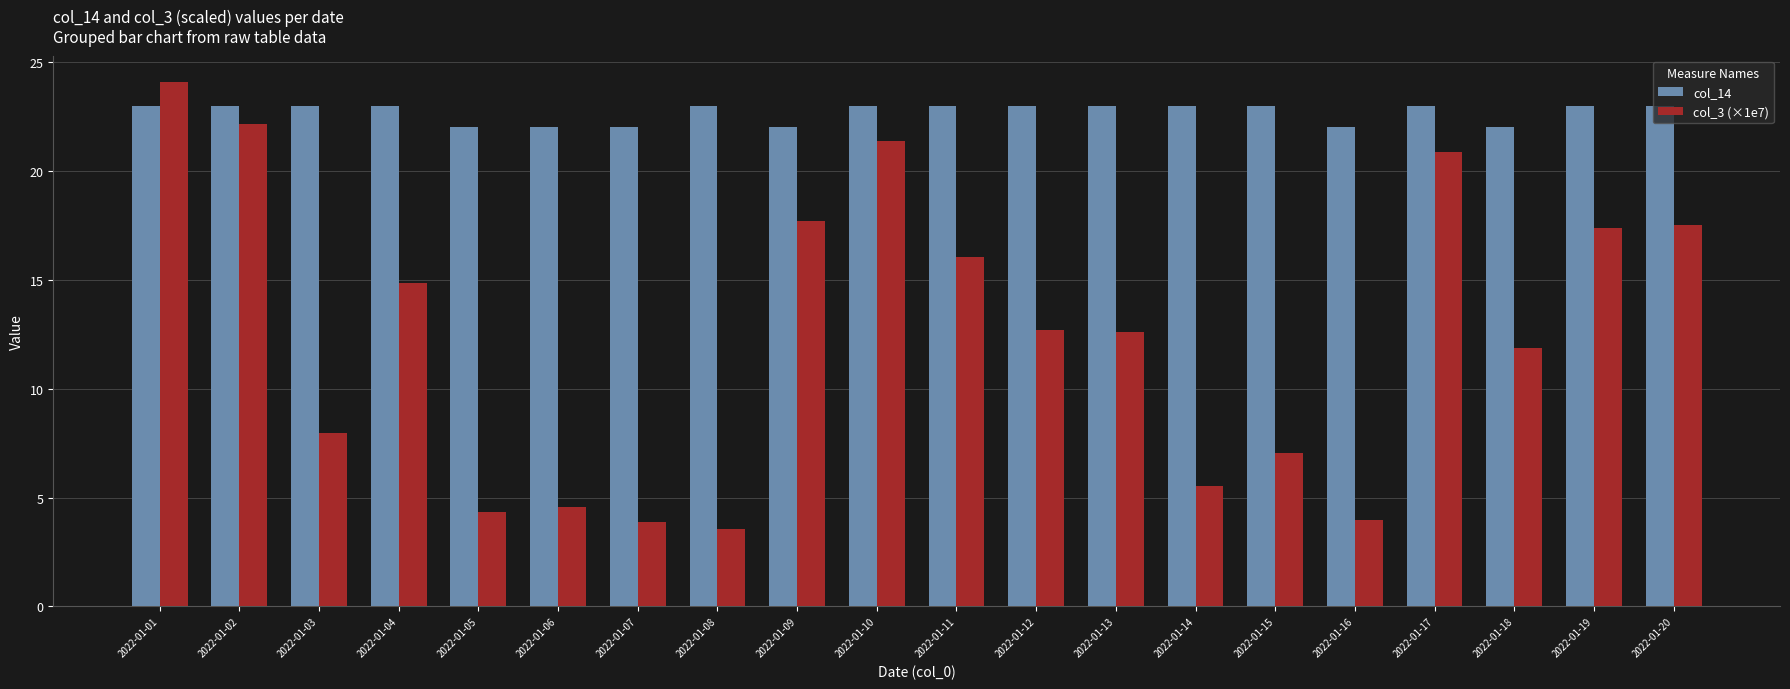

At which category does the chart reach its peak across all series?

2022-01-01